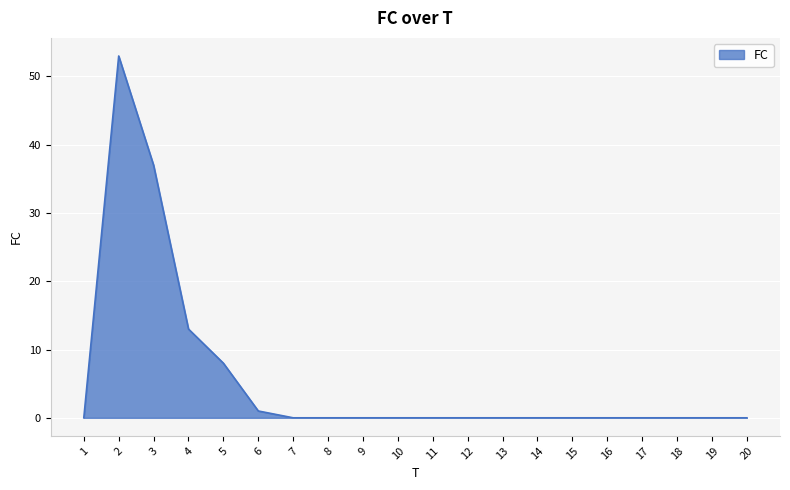

The chart shows a value of 0 at 18. True or false?

True